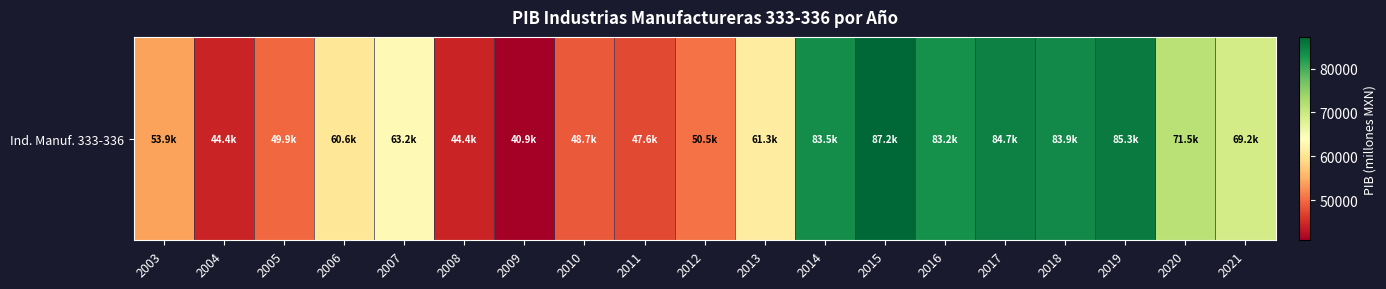

What is the difference between the maximum and minimum values?

46315.7